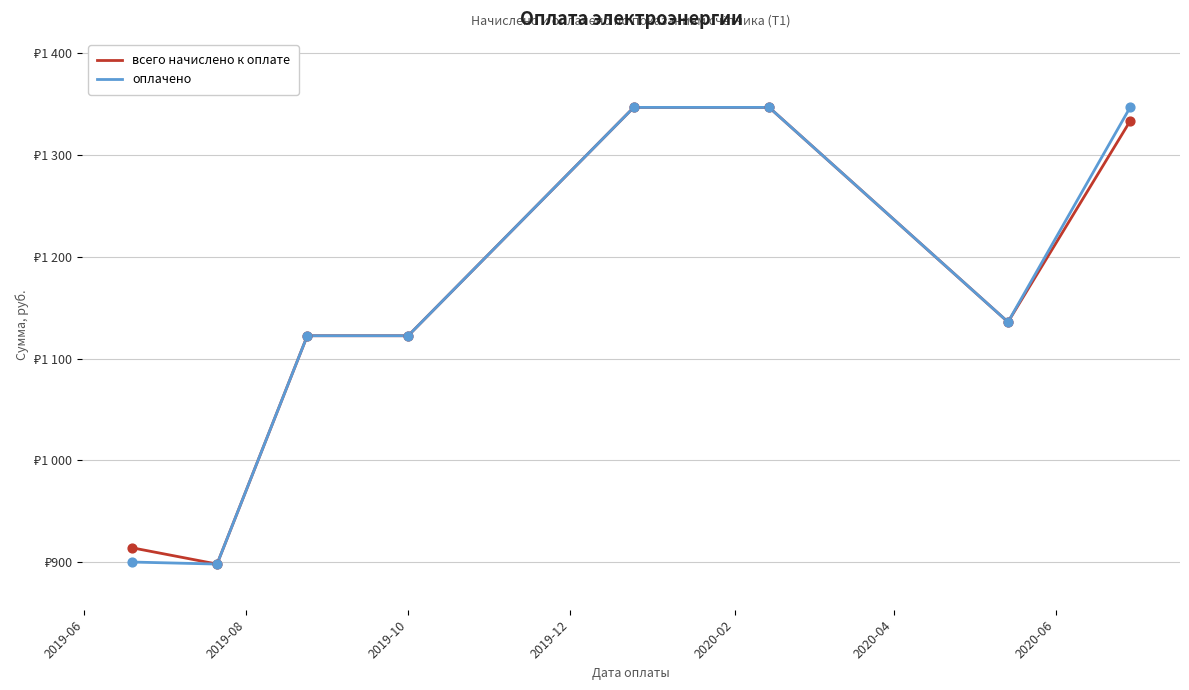

At how many categories does at least one series exceed 1049?

6